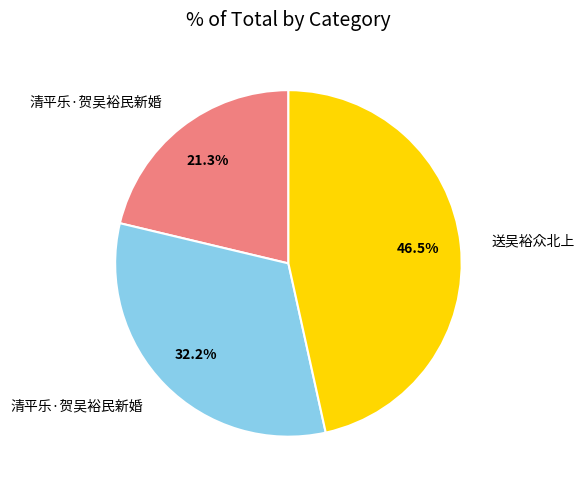

Does any single category account for the majority?

No